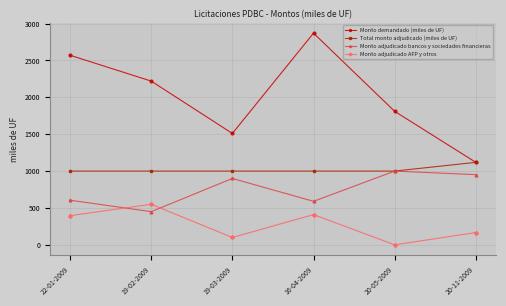

What is the difference between the highest and lowest values at 20-05-2009?

1810.0